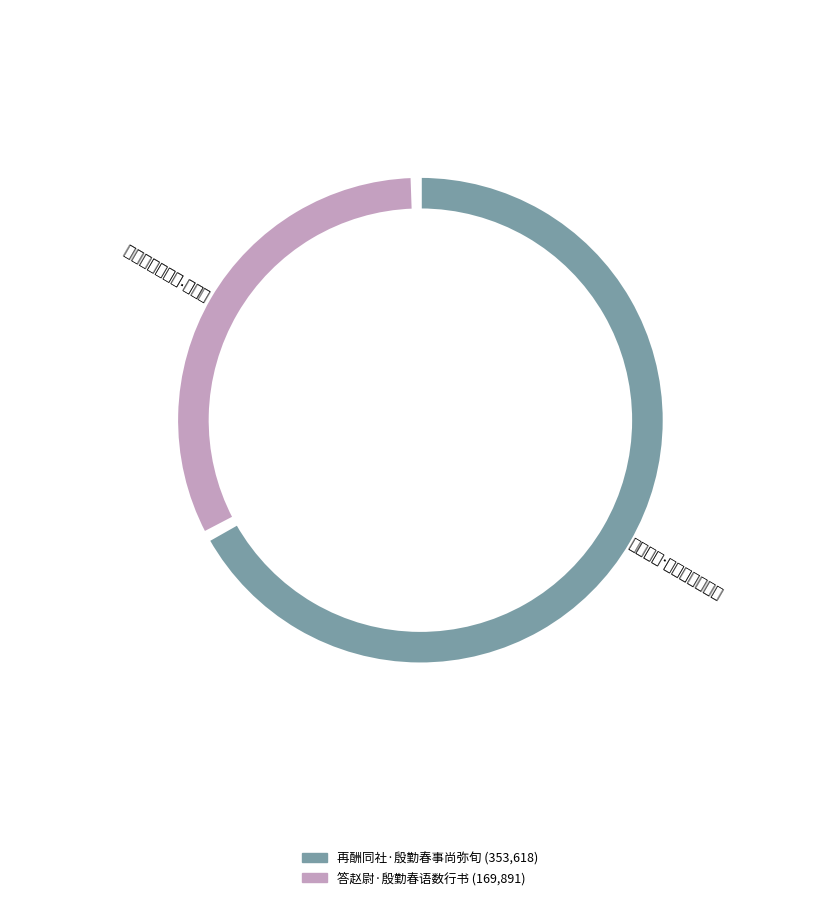

Which category has the smallest portion of the pie?

答赵尉·殷勤春语数行书